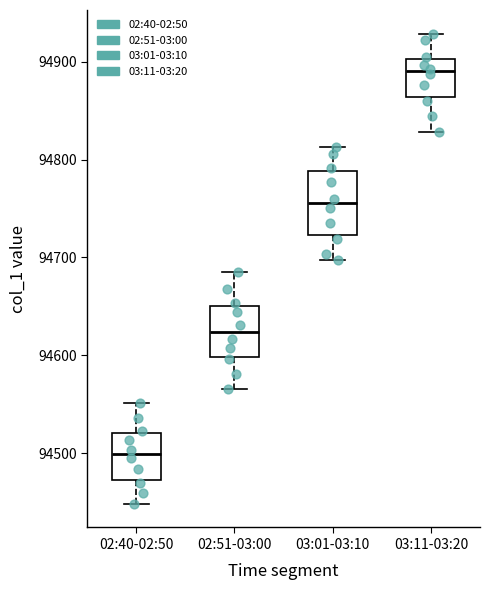

Reading left to right, read every box against the y-axis: the position of its median line, the range the box covers, and the ends of its whiskers. The values are not printed on the chart, so give them approximately, as read against the axis.

02:40-02:50: median 94500, box 94470 to 94520, whiskers 94450 to 94550
02:51-03:00: median 94620, box 94600 to 94650, whiskers 94570 to 94690
03:01-03:10: median 94760, box 94720 to 94790, whiskers 94700 to 94810
03:11-03:20: median 94890, box 94860 to 94900, whiskers 94830 to 94930